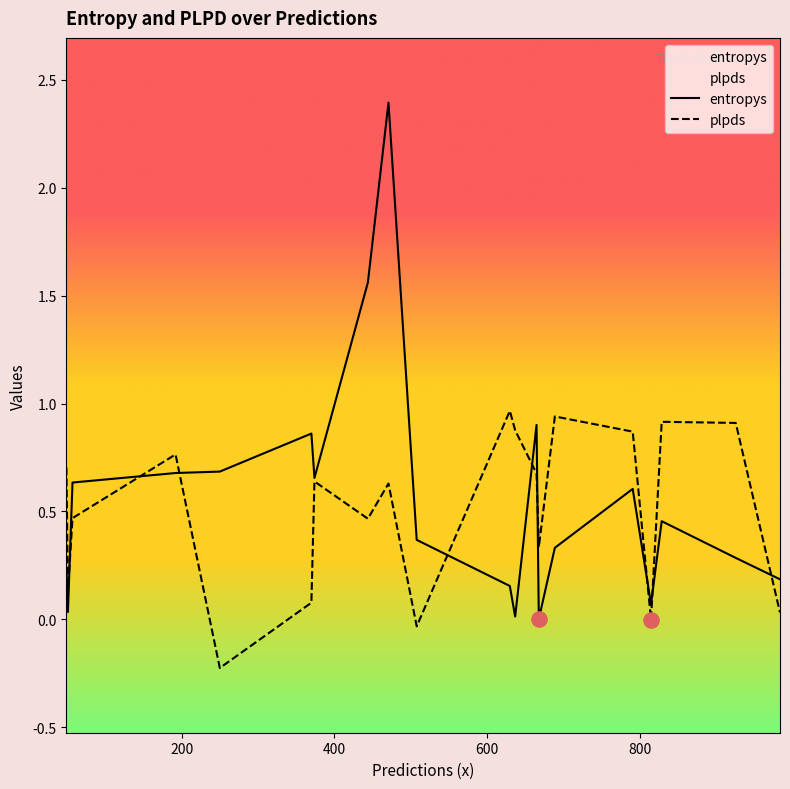

Which series has the largest total across all categories?

entropys